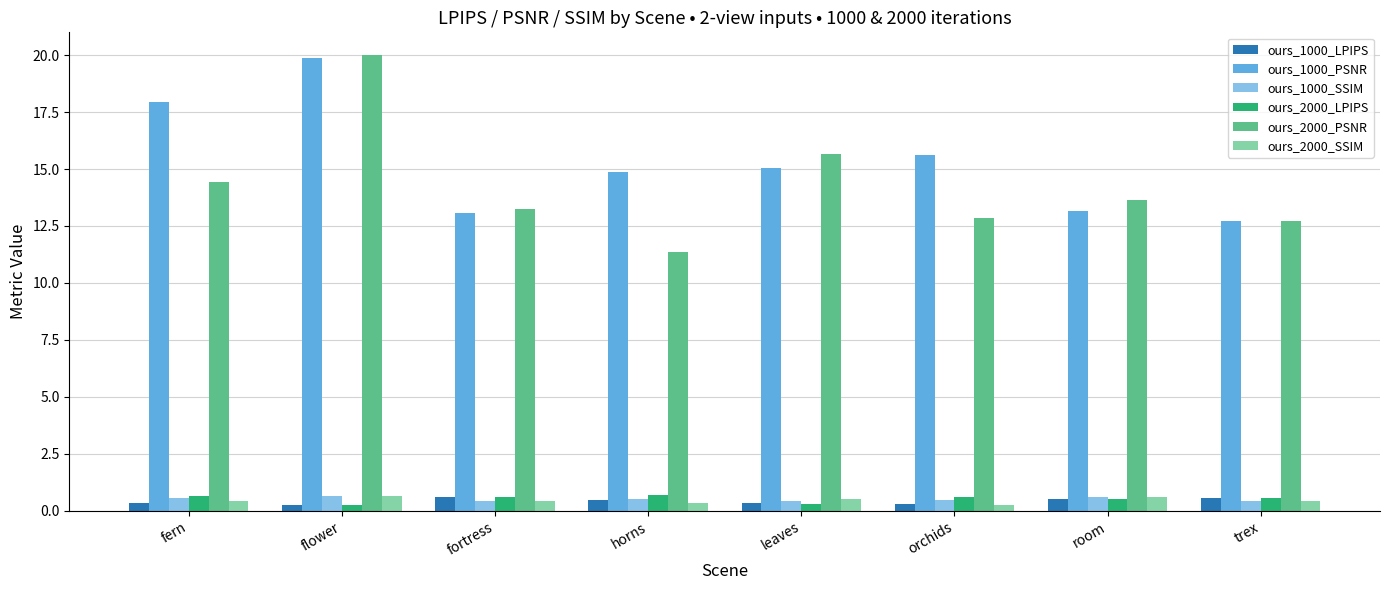

What is the difference between the second highest and minimum values in the ours_1000_LPIPS series?

0.3